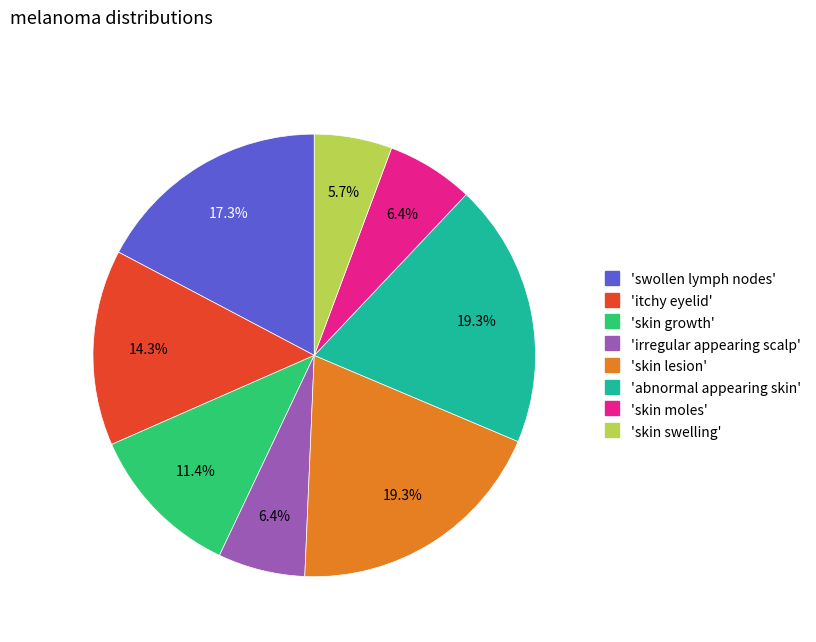

To the nearest percent, what is the difference between the largest and smallest slice percentages?

14%